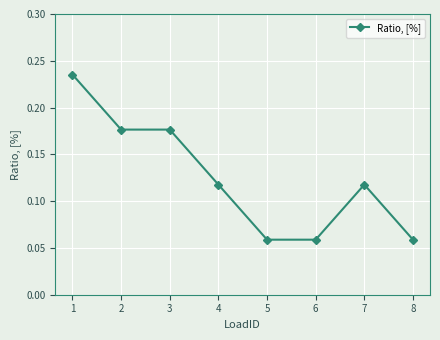

The chart shows a value of 0.2 at 7. True or false?

False